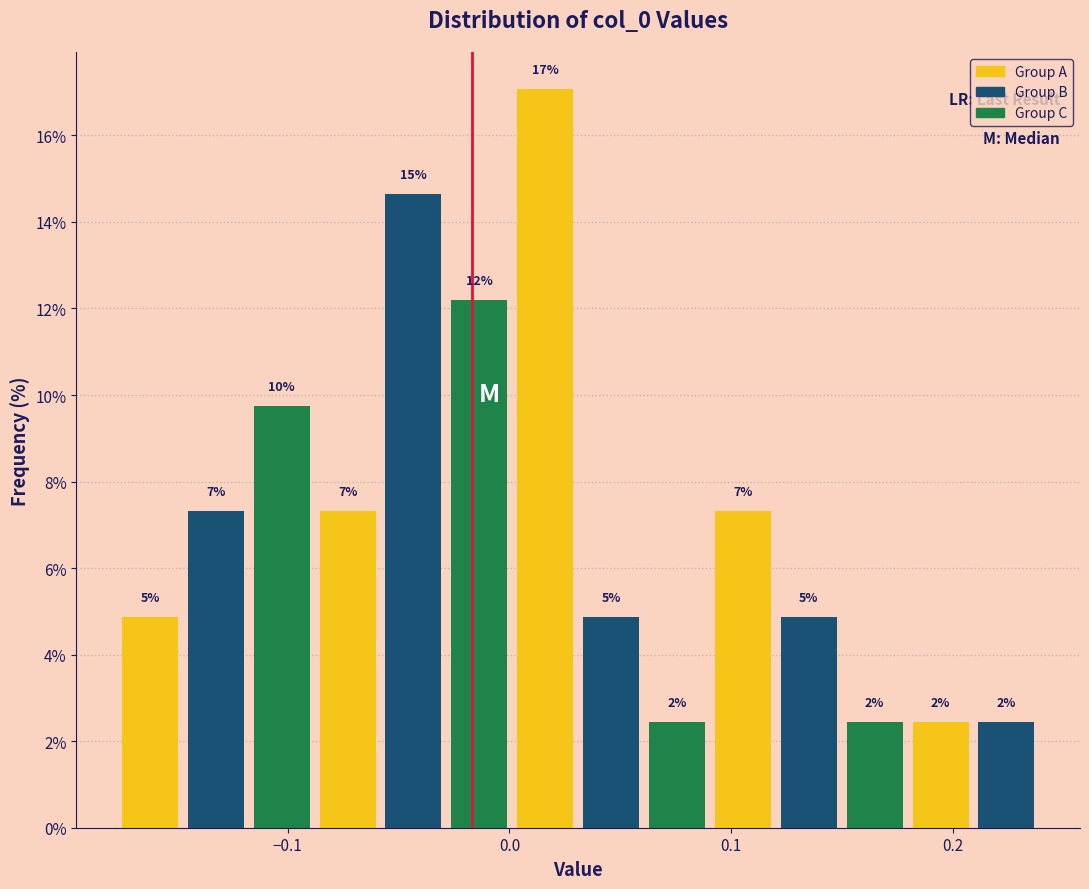

Around what value on the x-axis is the tallest bar? Give the approximate position of its centre, as read against the axis.

0.02